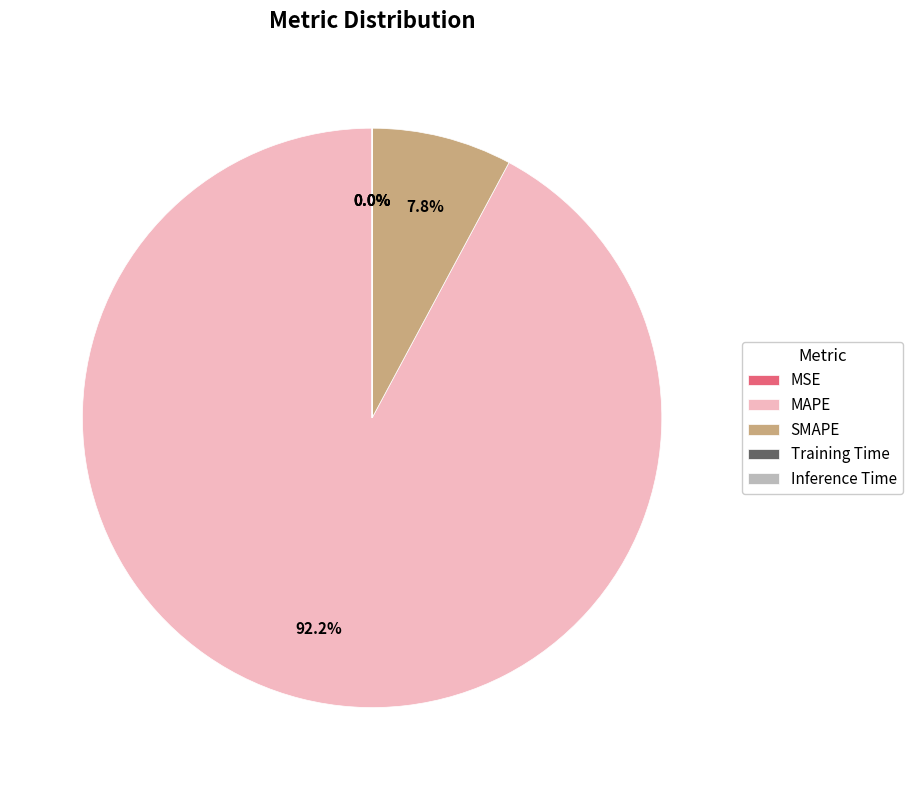

Which category accounts for the majority?

MAPE